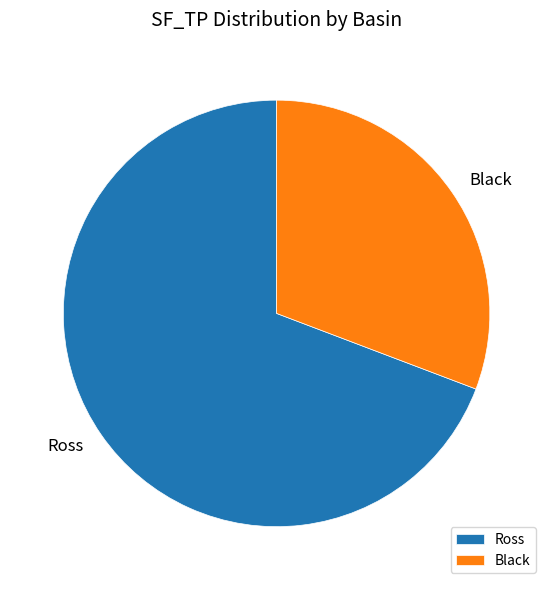

How many segments does this pie chart have?

2